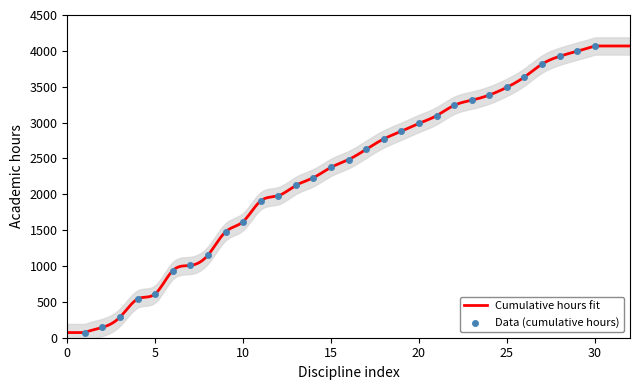

Approximately how many times larger is the value at 17 compared to 25?

0.8